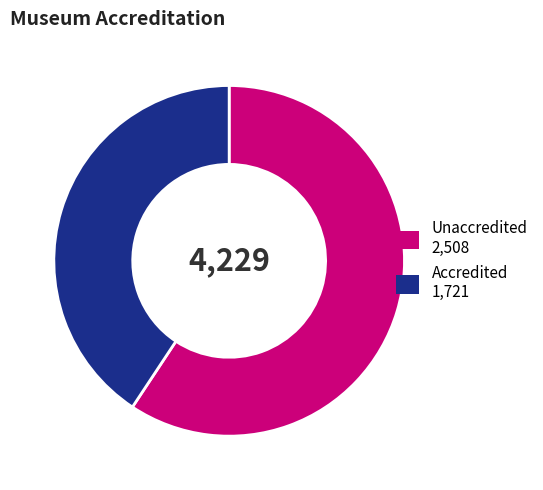

Combined, do Unaccredited and Accredited account for over 50%?

Yes